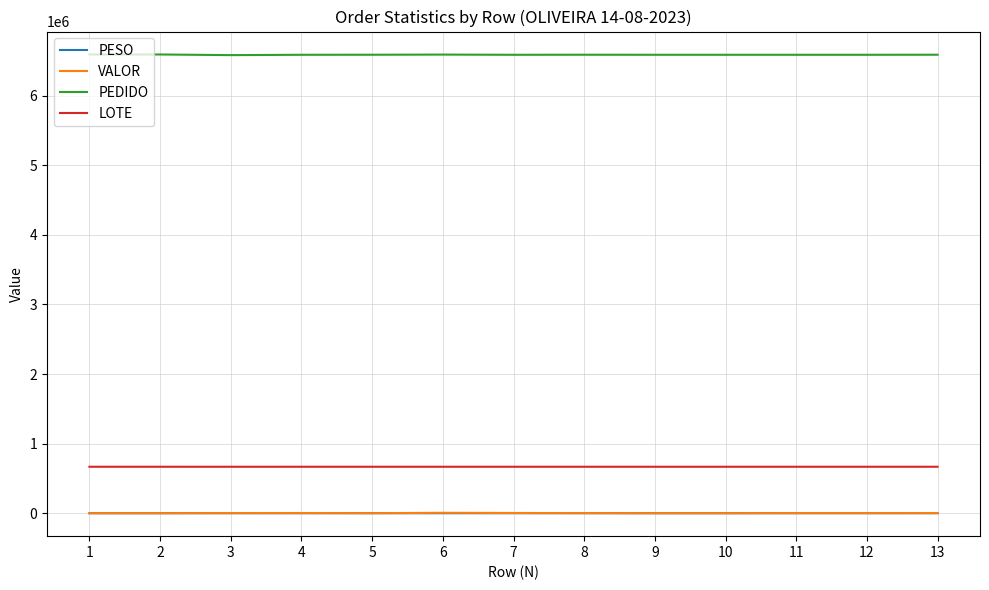

Is the value of LOTE at 10 greater than the value of PESO at 1?

Yes